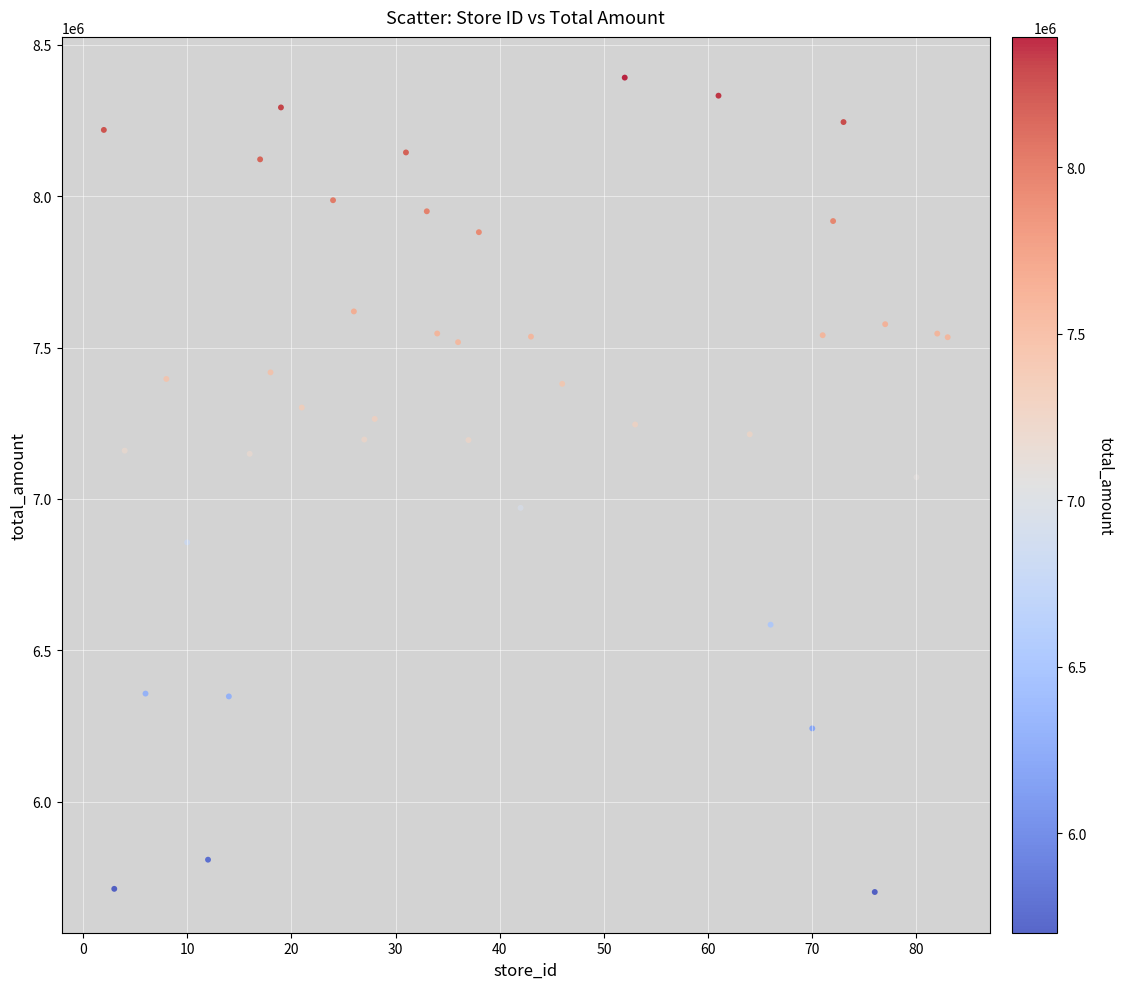

What is the range of Y values (max minus min)?

2690240